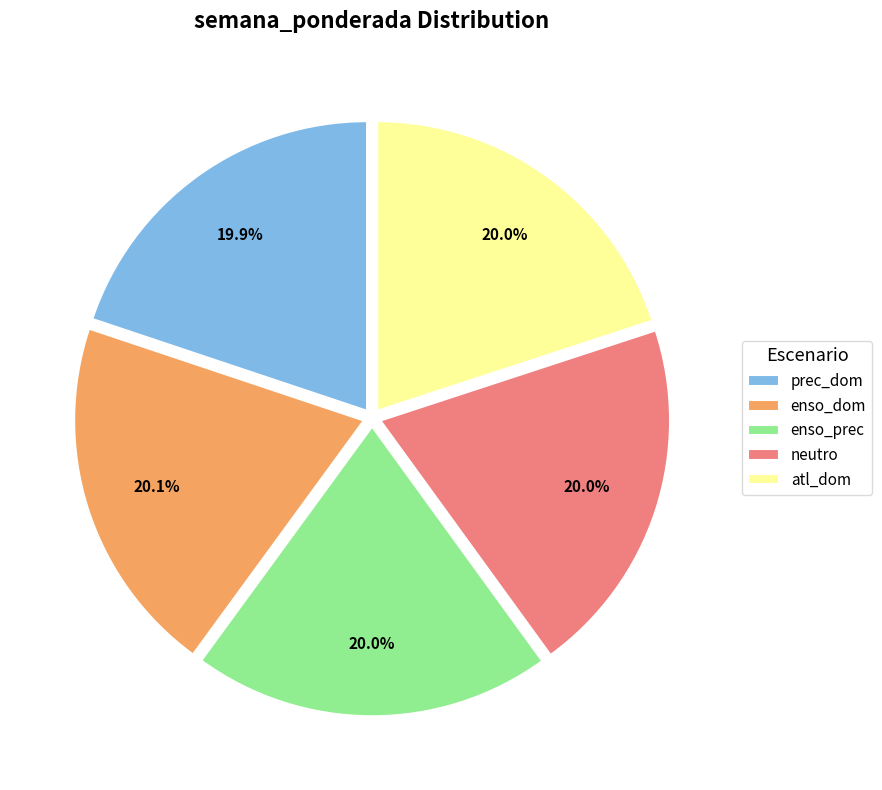

To the nearest percent, what percentage of the pie is atl_dom?

20%